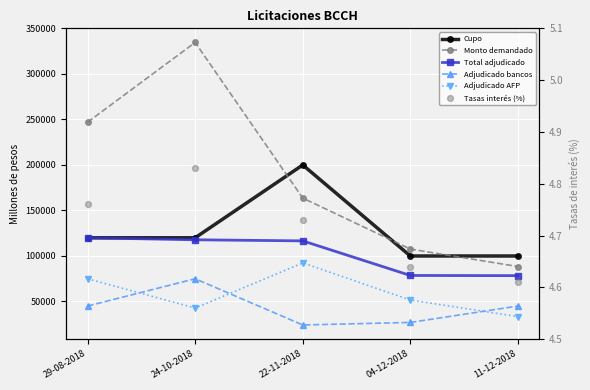

Is the value of Adjudicado bancos at 04-12-2018 greater than the value of Cupo at 22-11-2018?

No